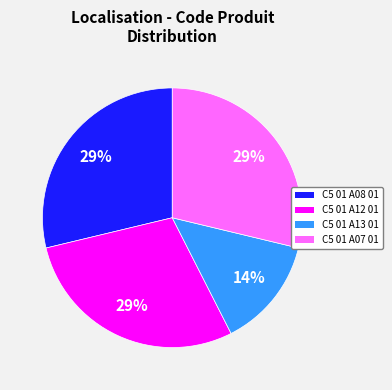

To the nearest percent, what percentage of the pie is C5 01 A12 01?

29%